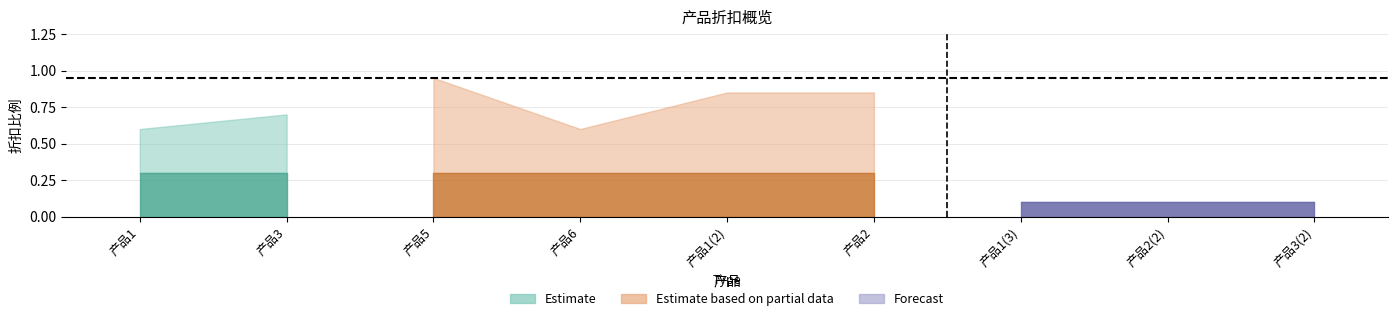

Rank the categories by 折扣_lower value from highest to lowest.

产品1, 产品3, 产品5, 产品6, 产品1(2), 产品2, 产品1(3), 产品2(2), 产品3(2)